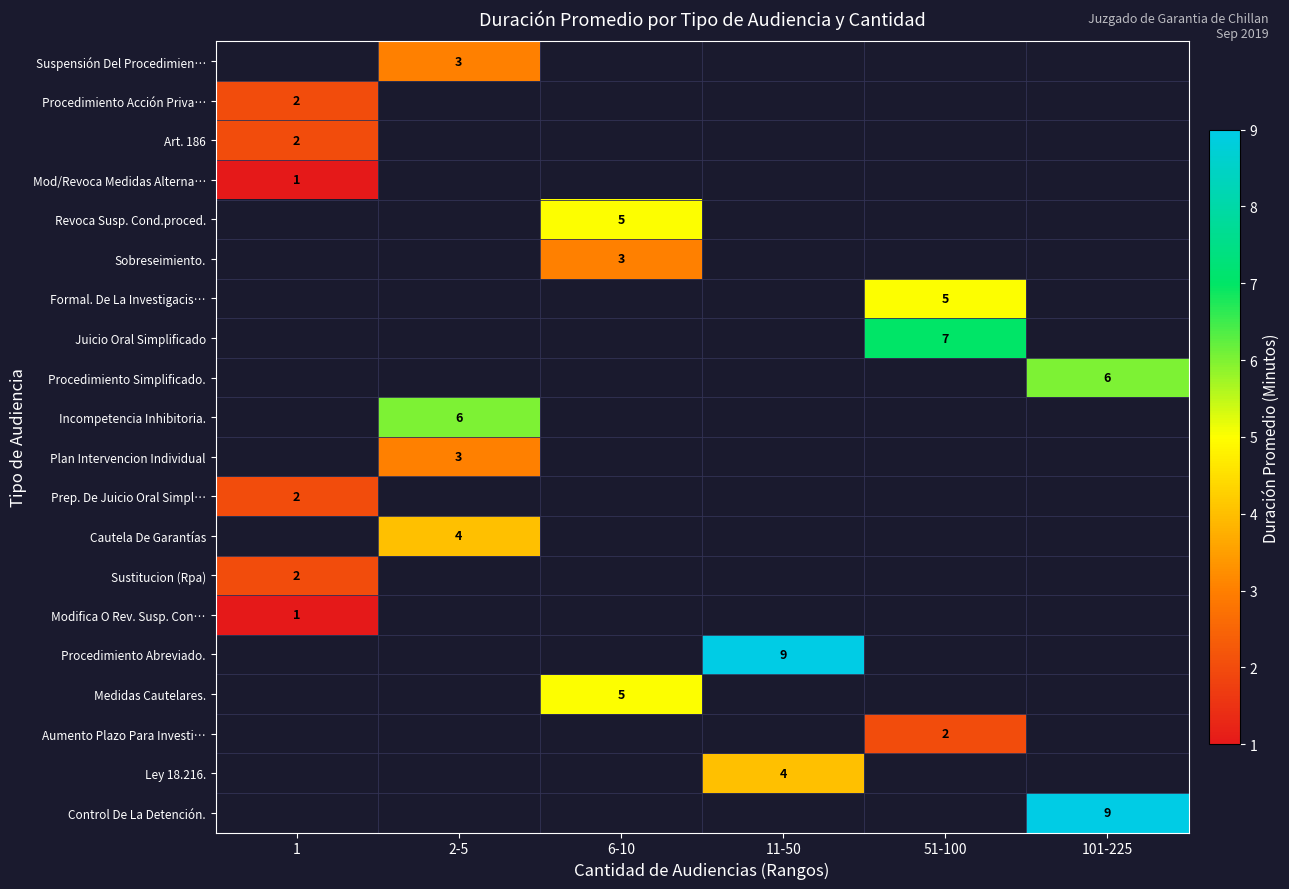

Is it true that Suspensión Del Procedimien… equals 2 at 2-5?

False